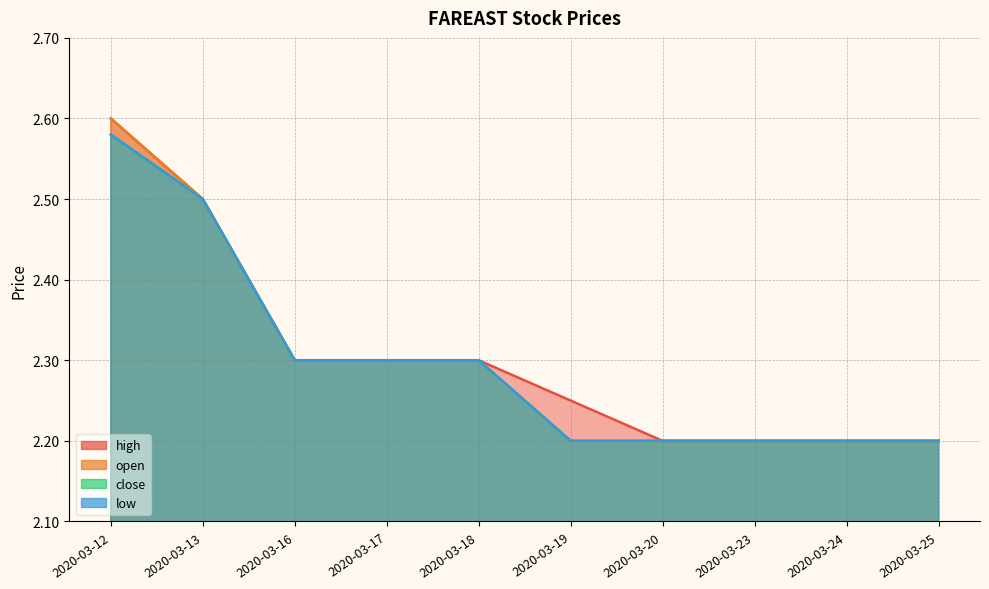

True or false: high and open cross at least once.

False